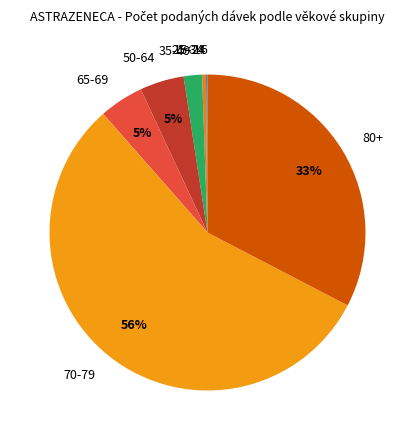

What percentage is the 65-69 slice, to the nearest percent?

5%